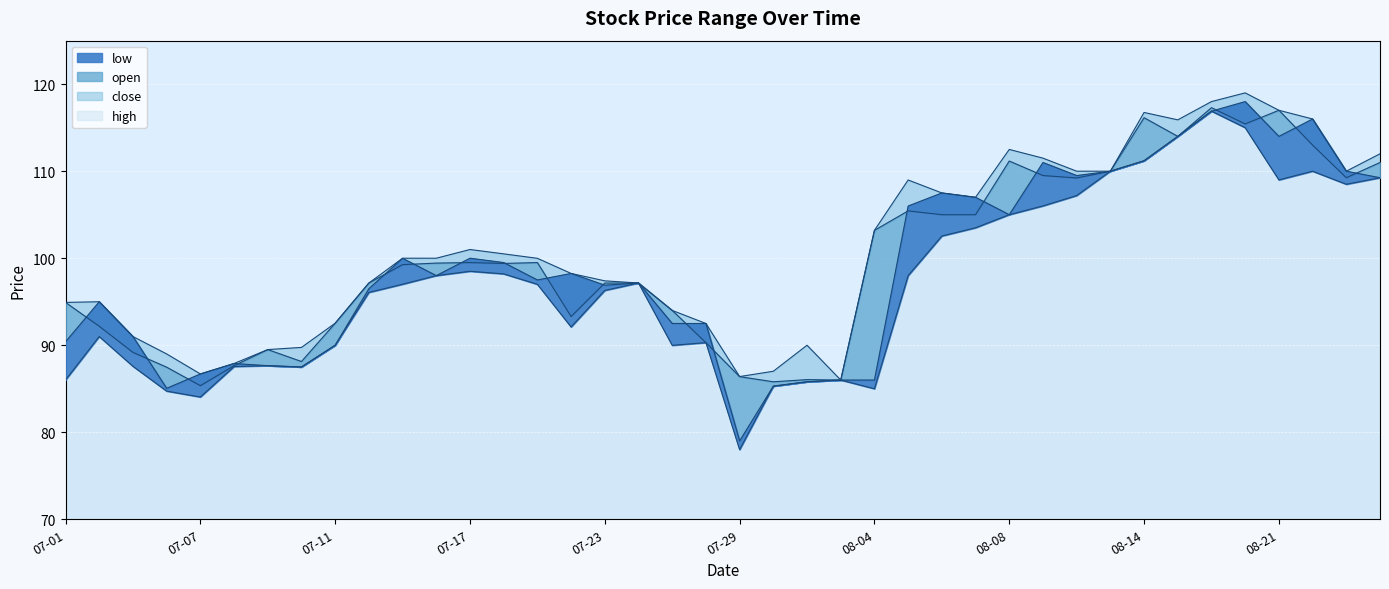

What are all the series names shown in the legend?

low, open, close, high